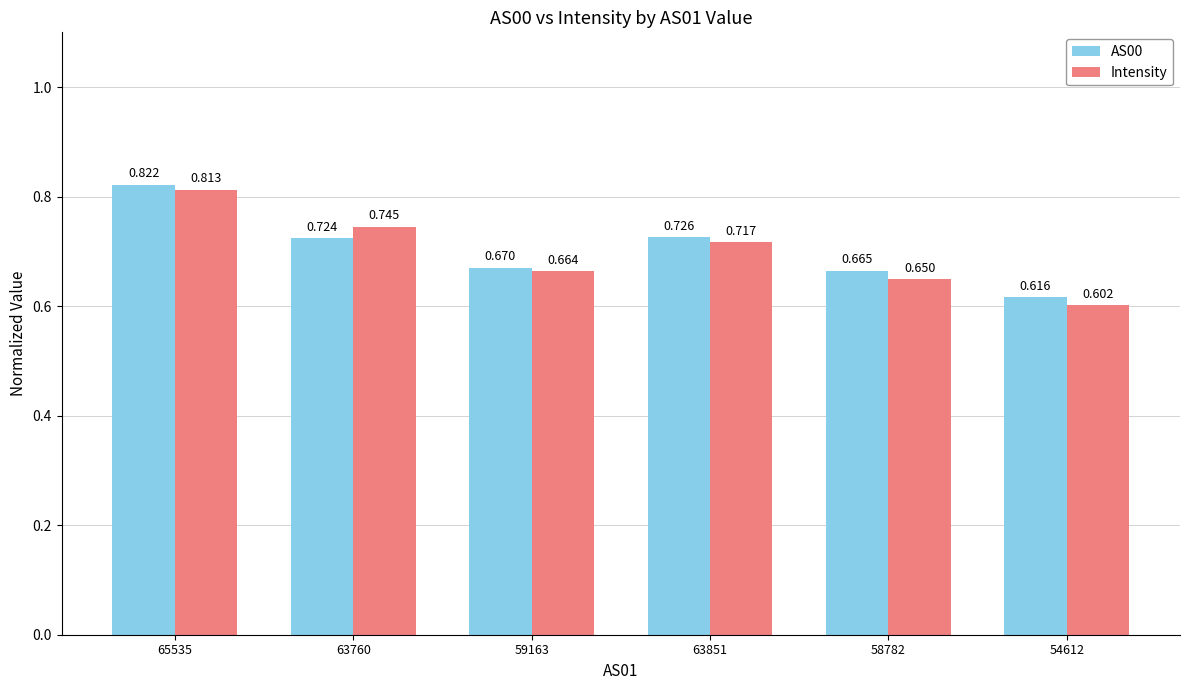

List the labels in order of Intensity value, smallest first.

54612, 58782, 59163, 63851, 63760, 65535